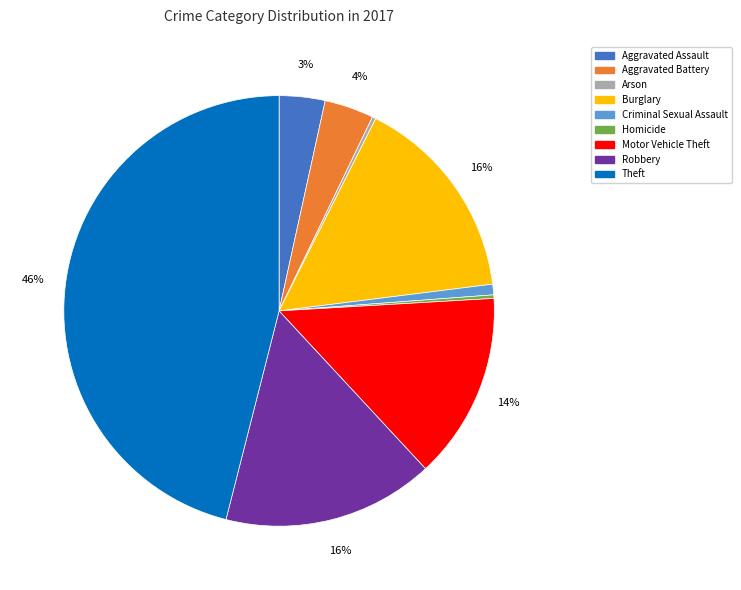

The Robbery slice represents 16% of the pie. True or false?

True